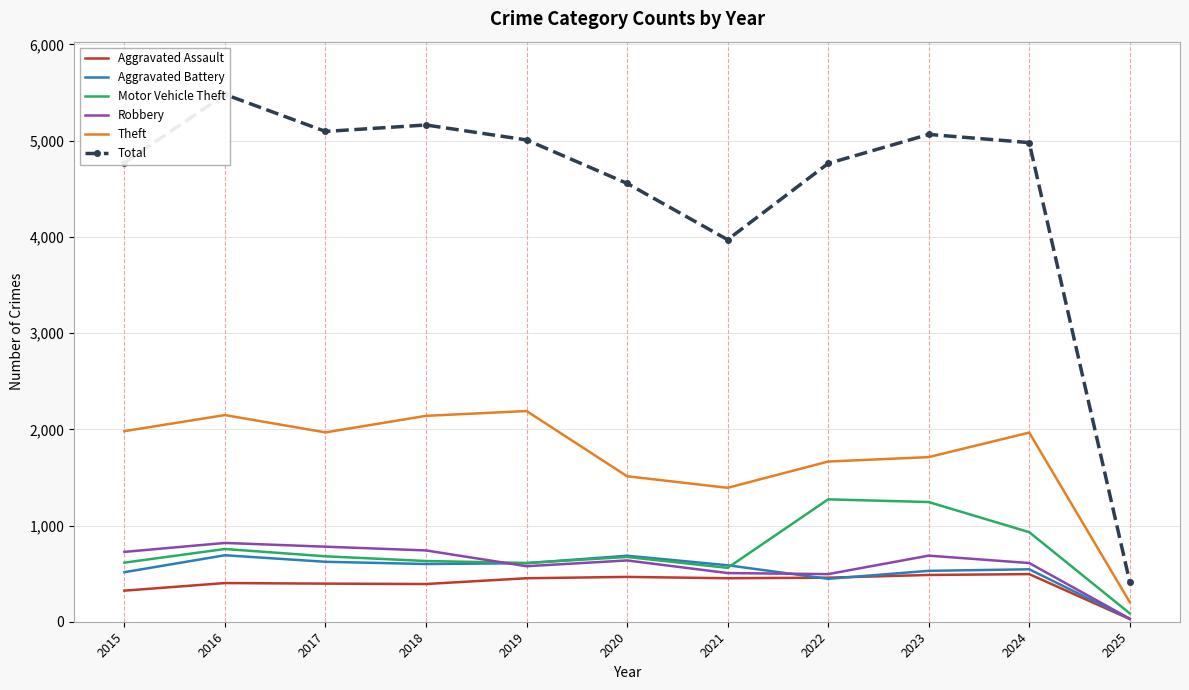

The value of Robbery at 2017 is 780. True or false?

True